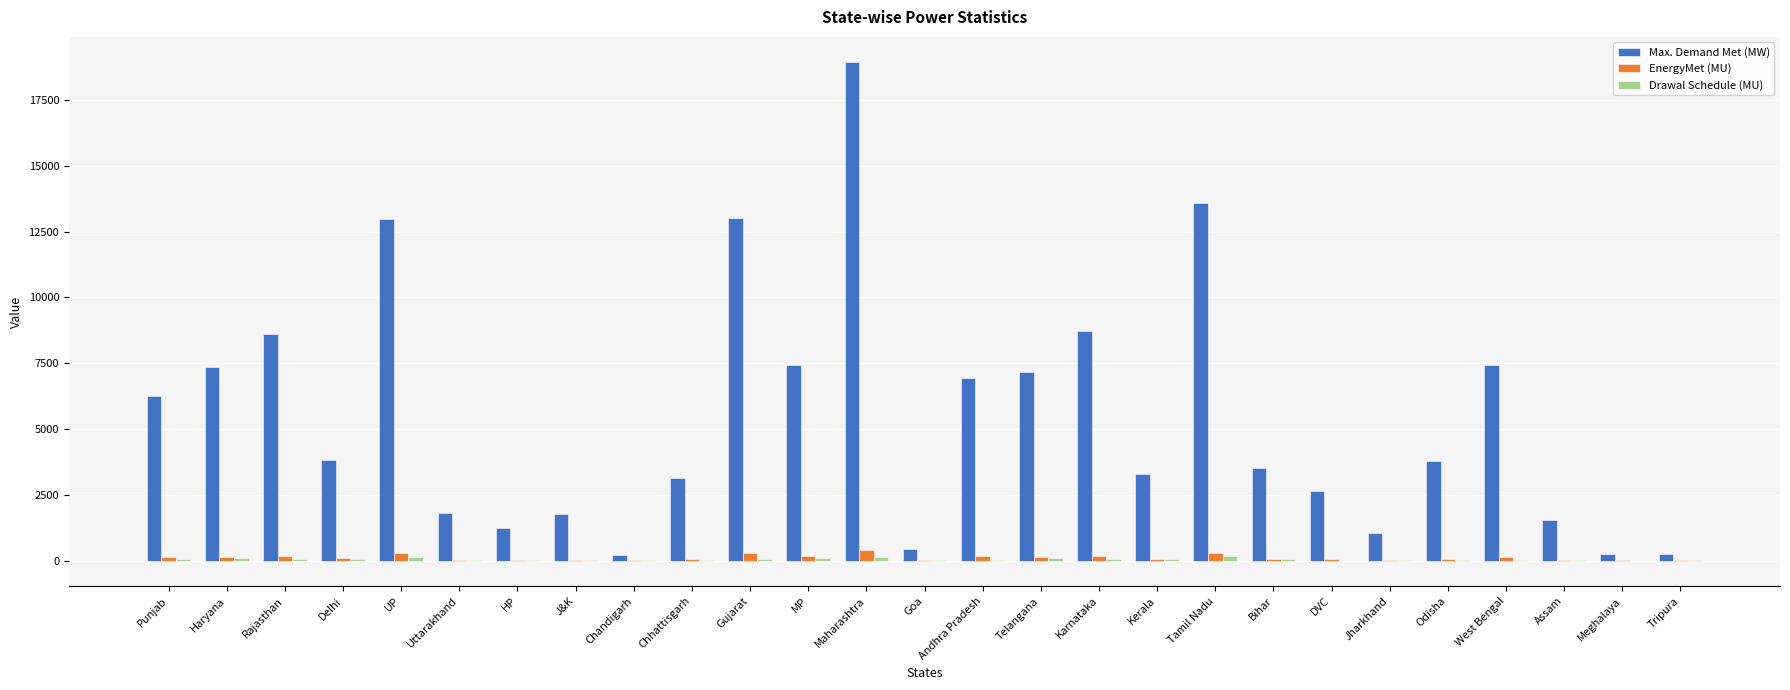

At which category is the sum across all series the highest?

Maharashtra